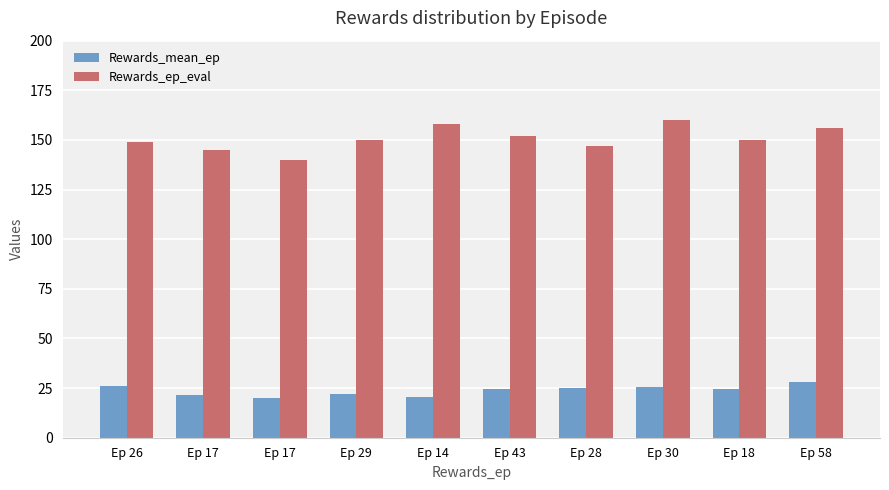

True or false: Rewards_mean_ep has a value of 34.6 at Ep 43.

False